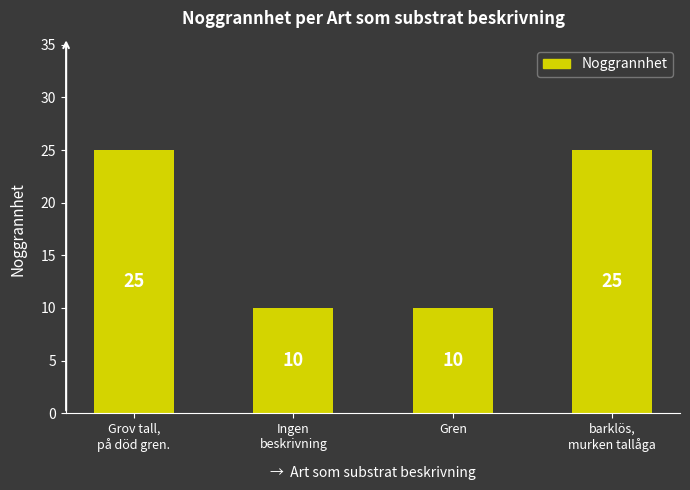

Approximately how many times larger is the value at Ingen
beskrivning compared to Gren?

1.0